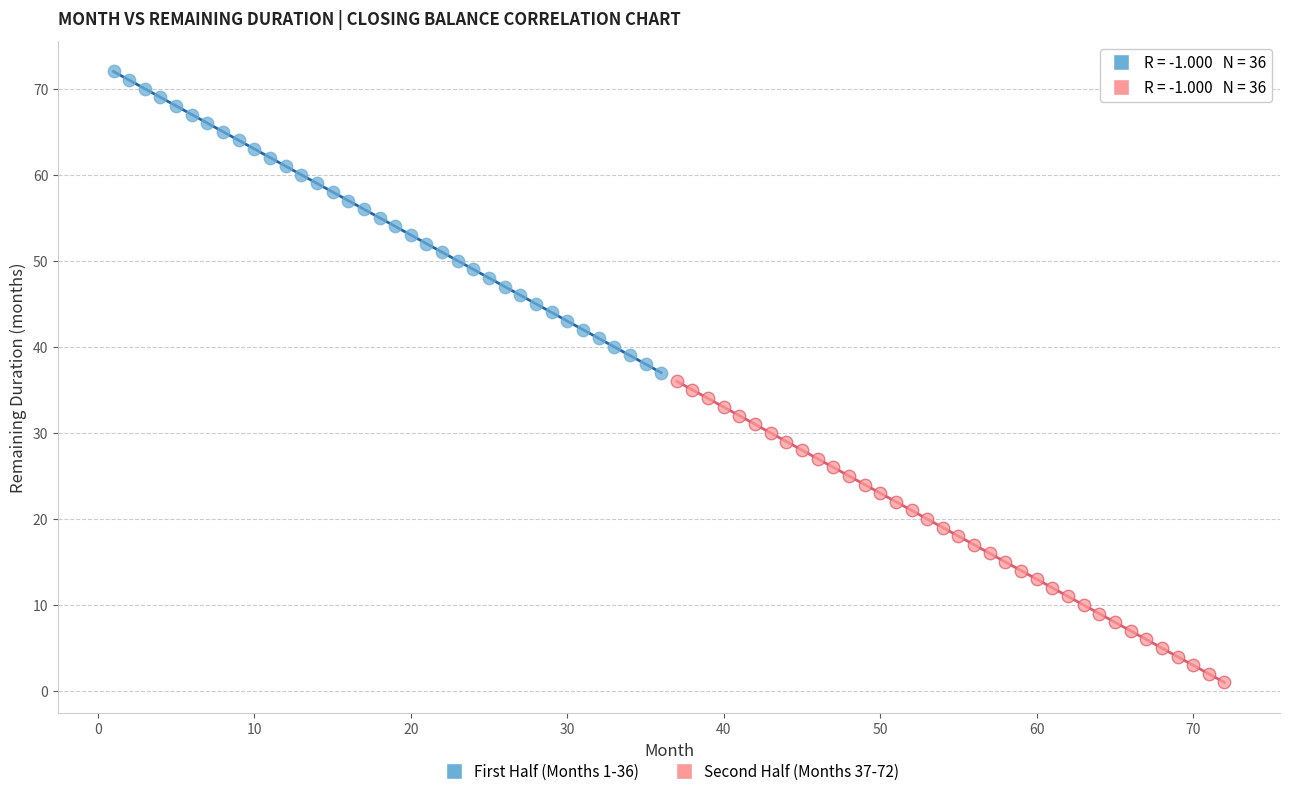

Which series reaches the maximum Y coordinate?

First Half (Months 1-36)